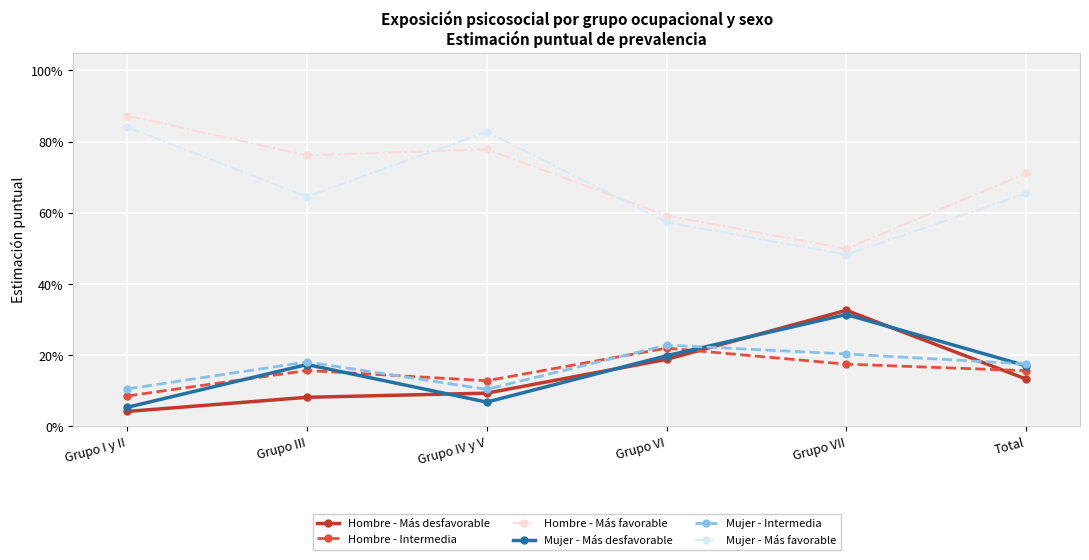

Read the Mujer - Más desfavorable value at Grupo I y II.

0.1